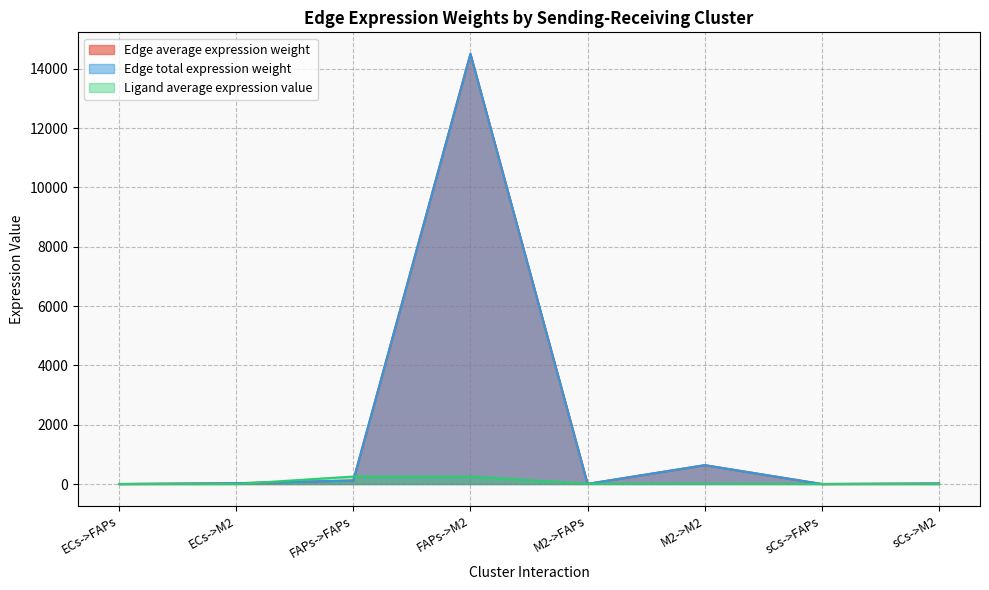

What is the difference between the highest and lowest values at FAPs->FAPs?

135.6